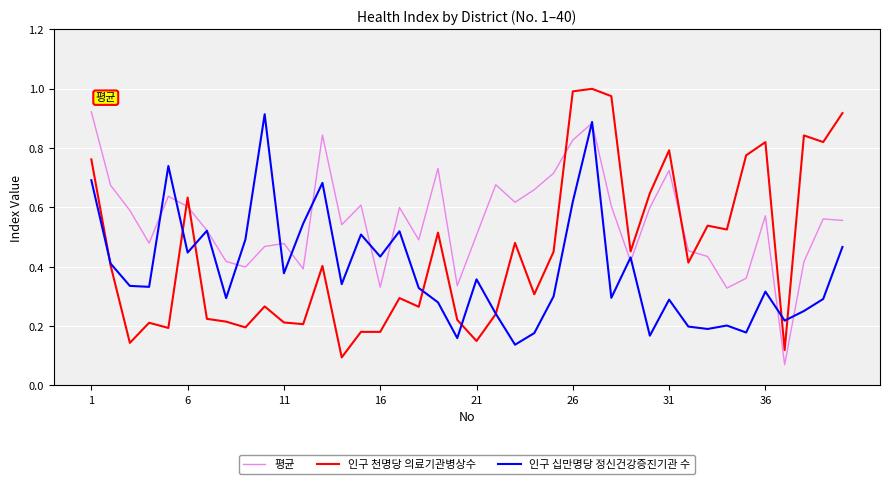

Which series has the widest spread of values?

인구 천명당 의료기관병상수